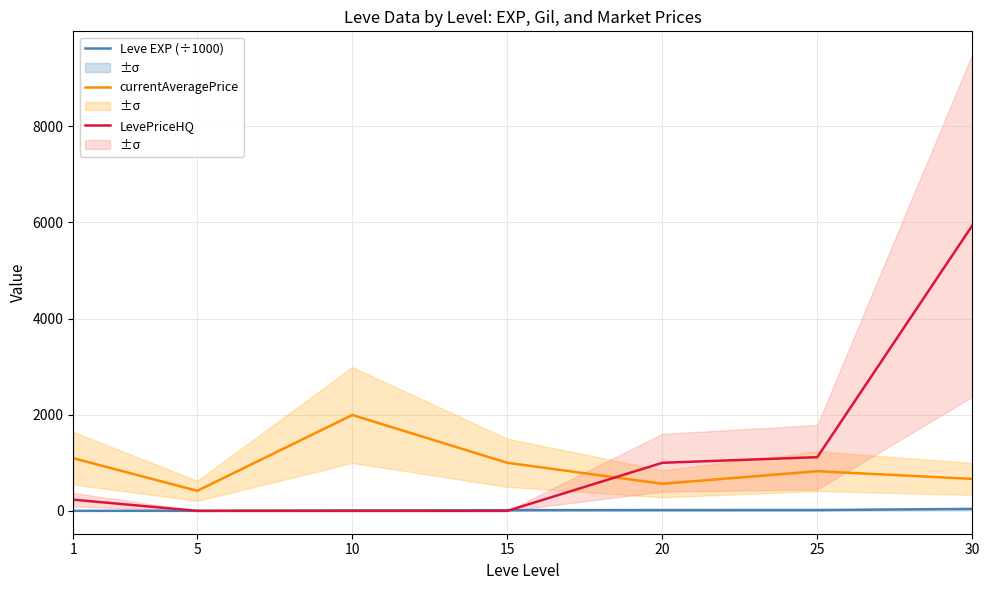

At which category is the sum across all series the highest?

30